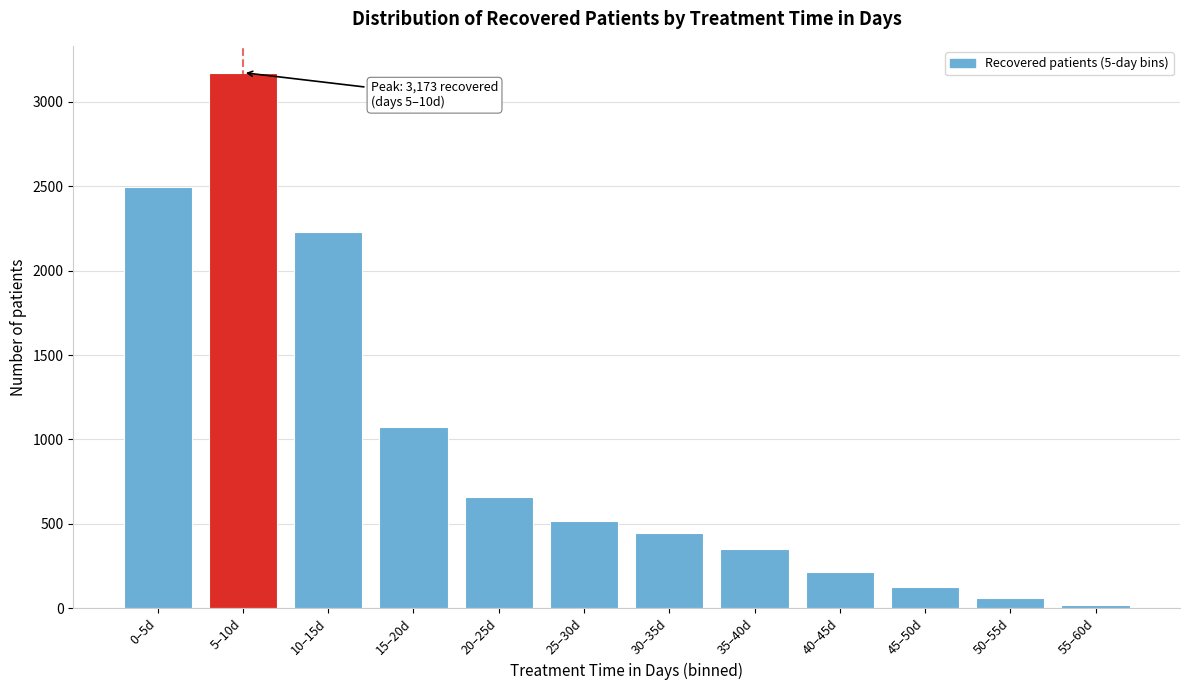

Reading left to right, transcribe all the data shown in this chart.

0–5d=2496	5–10d=3173	10–15d=2226	15–20d=1072	20–25d=661	25–30d=516	30–35d=448	35–40d=351	40–45d=212	45–50d=128	50–55d=63	55–60d=21